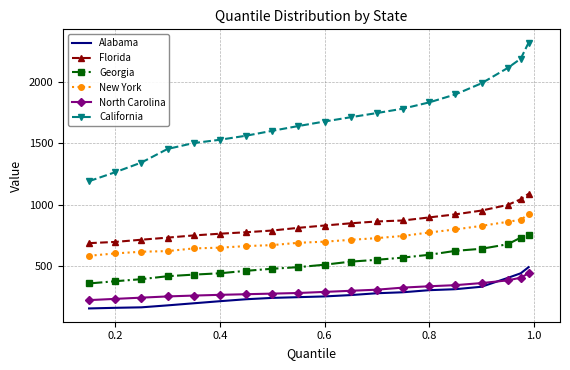

True or false: California and Georgia intersect in this chart.

False